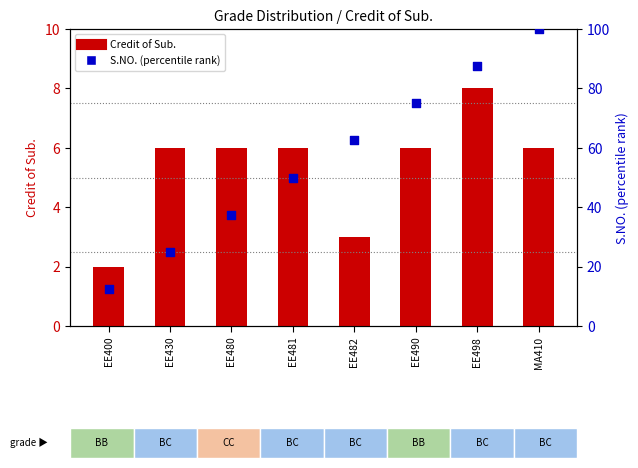

Which series reaches the minimum Y coordinate?

Credit of Sub.